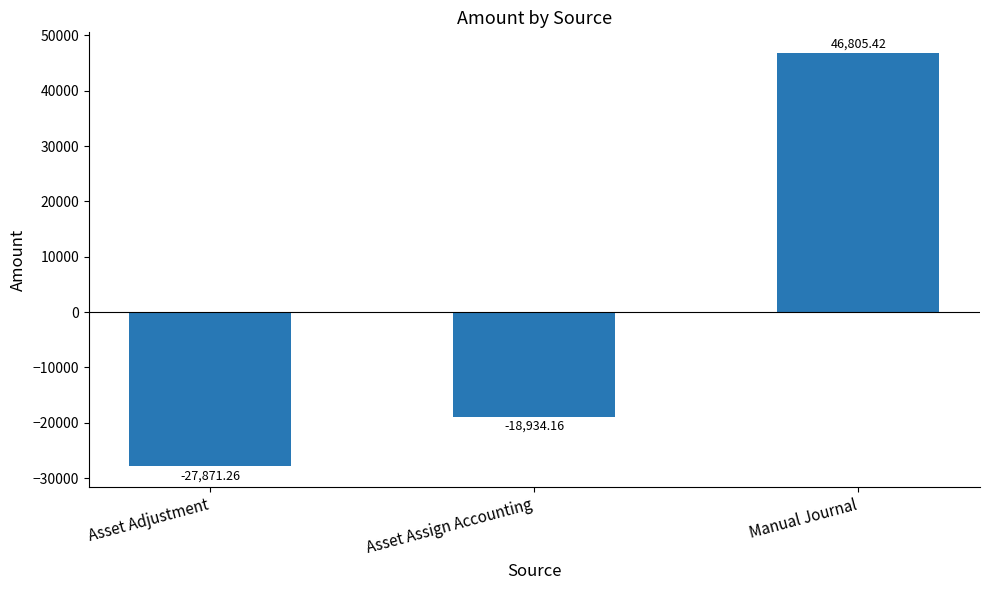

Is it true that the value at Manual Journal is 46805.4?

True